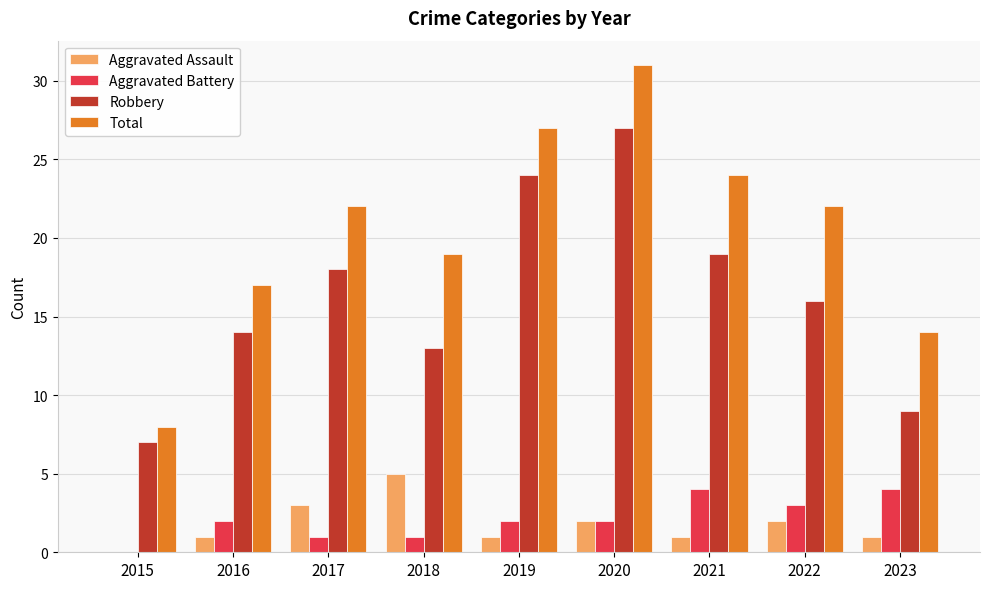

Which label corresponds to the largest value in the chart?

2020